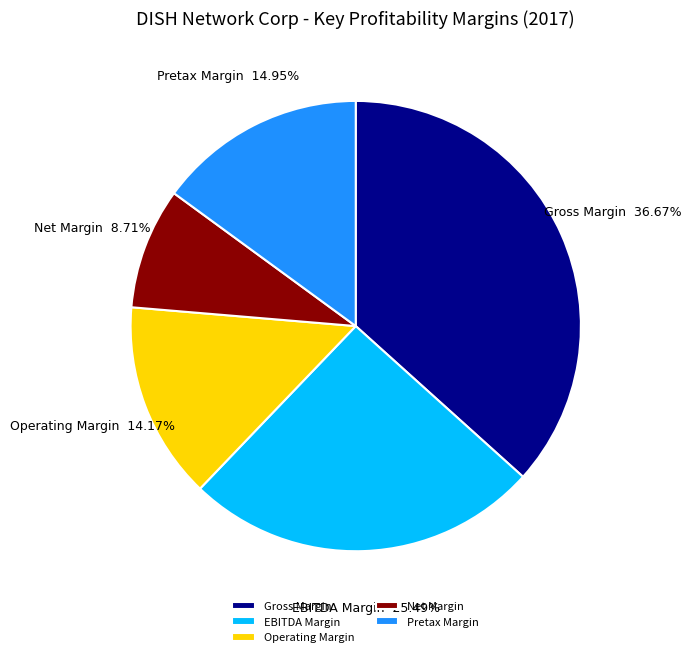

To the nearest percent, what is the difference between the EBITDA Margin and Operating Margin slice percentages?

11%